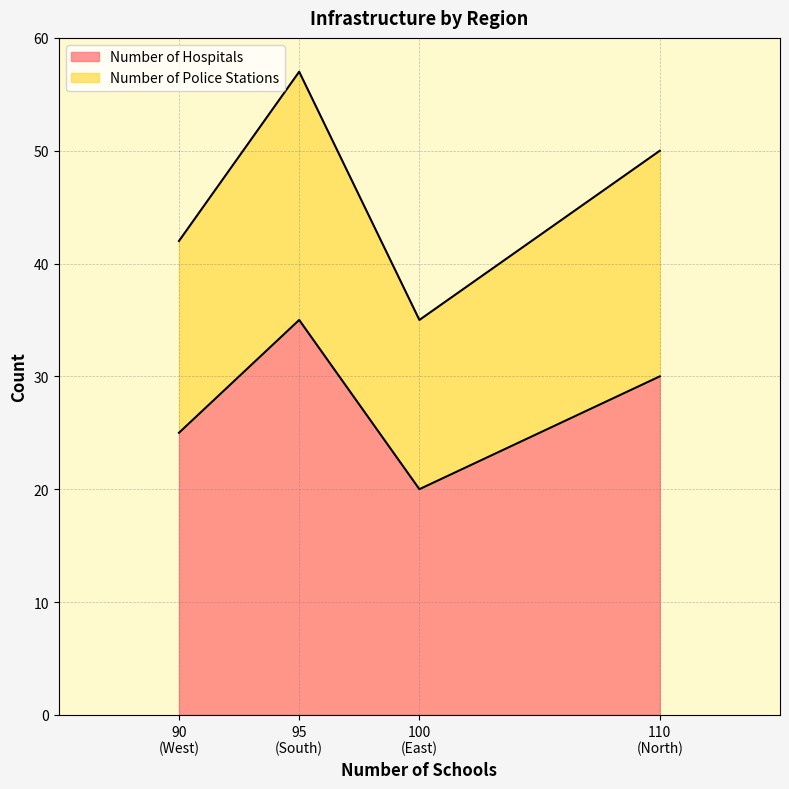

Between East and South, which series saw the biggest shift?

Number of Hospitals